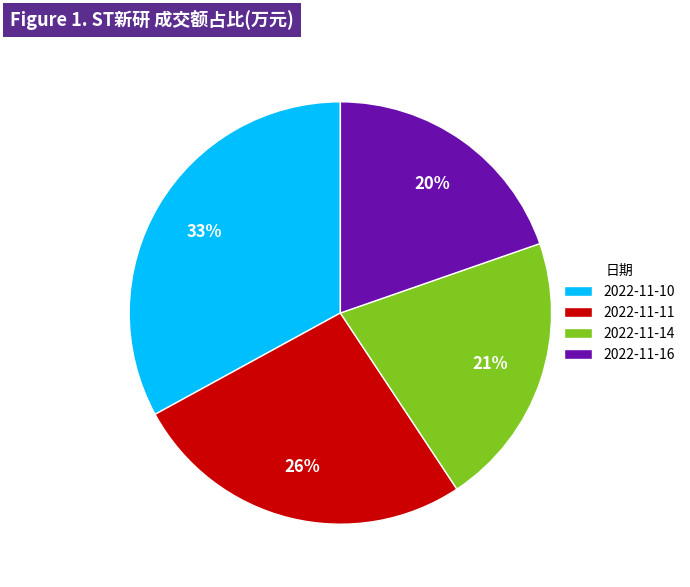

What is the largest slice in the pie chart?

2022-11-10